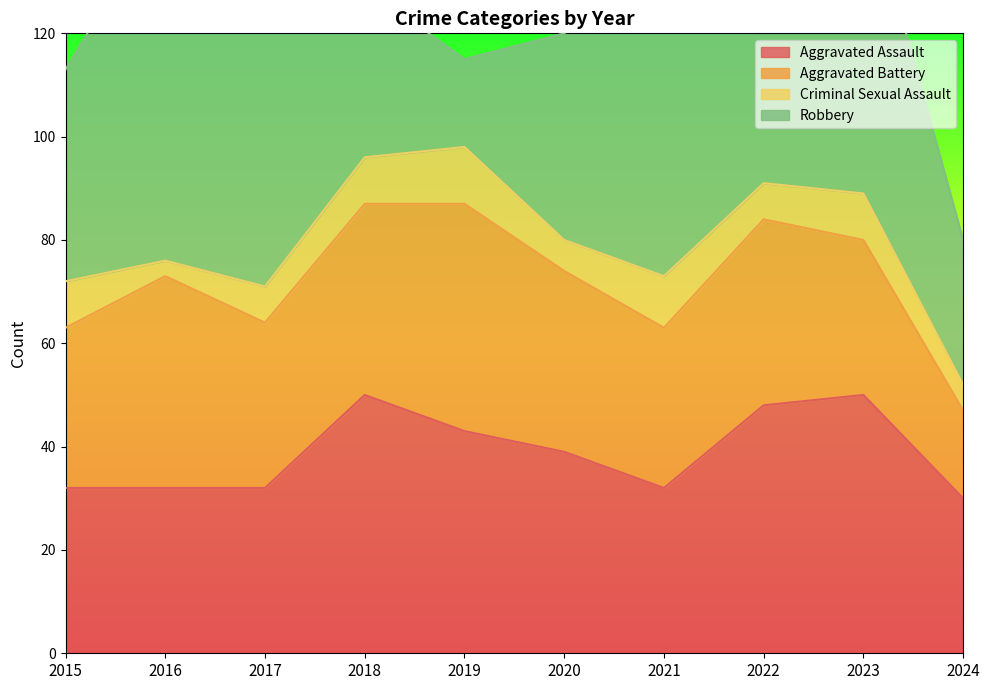

Which series has the largest range (max minus min)?

Robbery